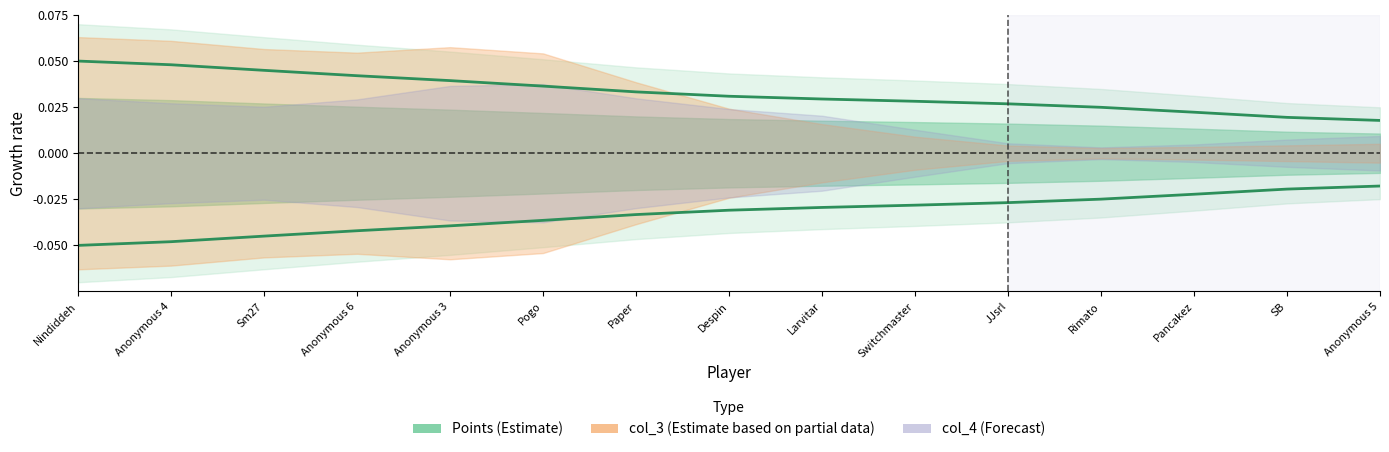

True or false: the data shows 0.1 at Anonymous 3.

False